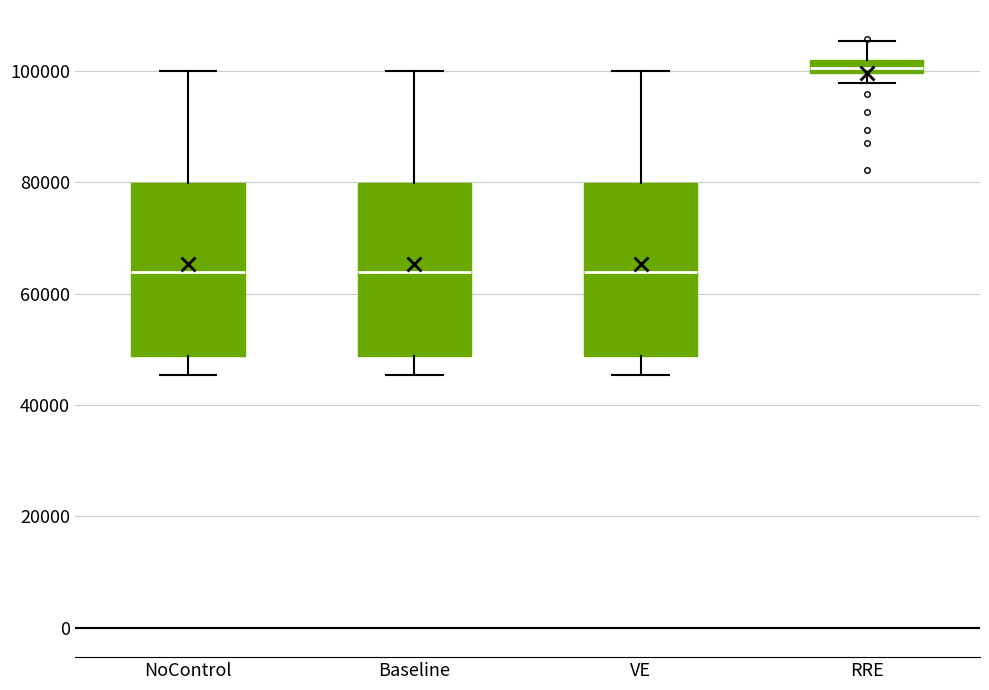

Where does the upper whisker of the box for VE end on the y-axis? The values are not printed on the chart, so give them approximately, as read against the axis.

100000